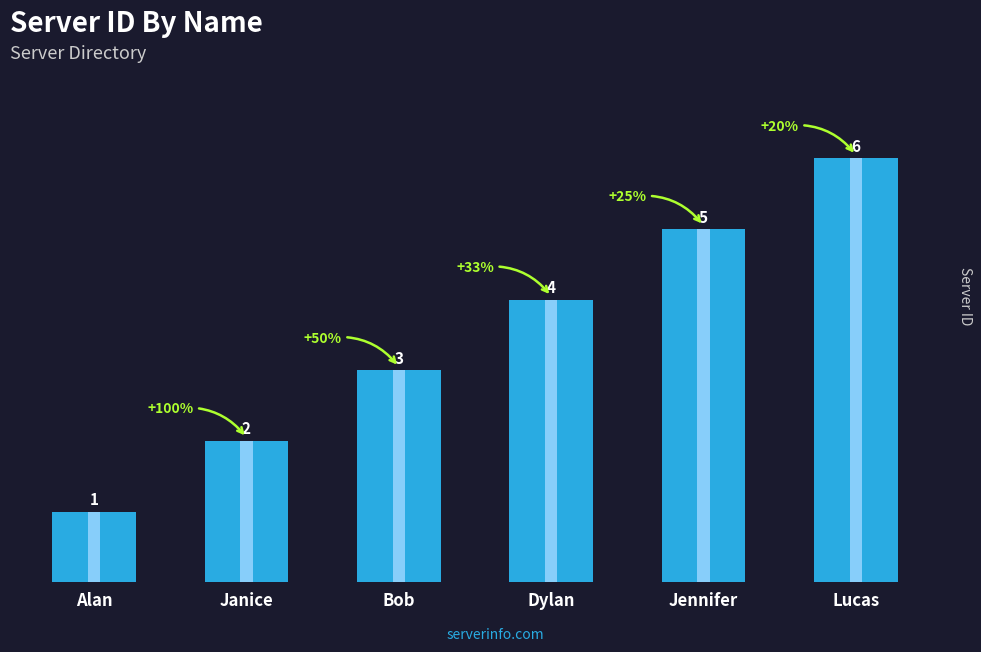

What is the average value?

4